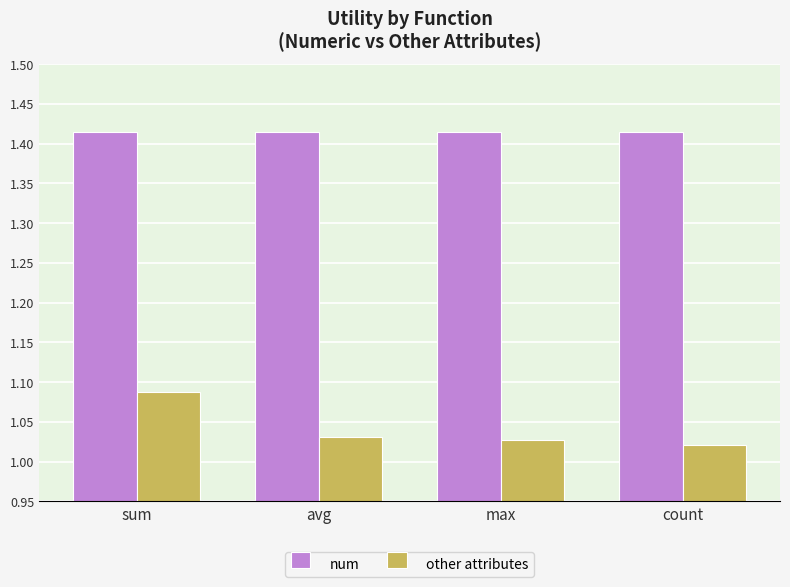

Where is other attributes nearest to the value 1?

count